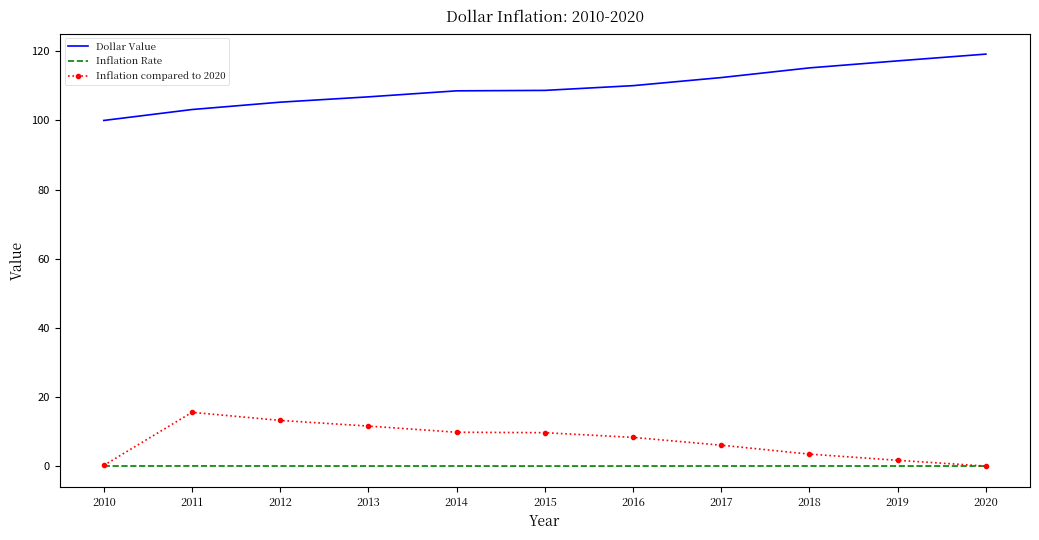

At how many categories does at least one series exceed 79?

11